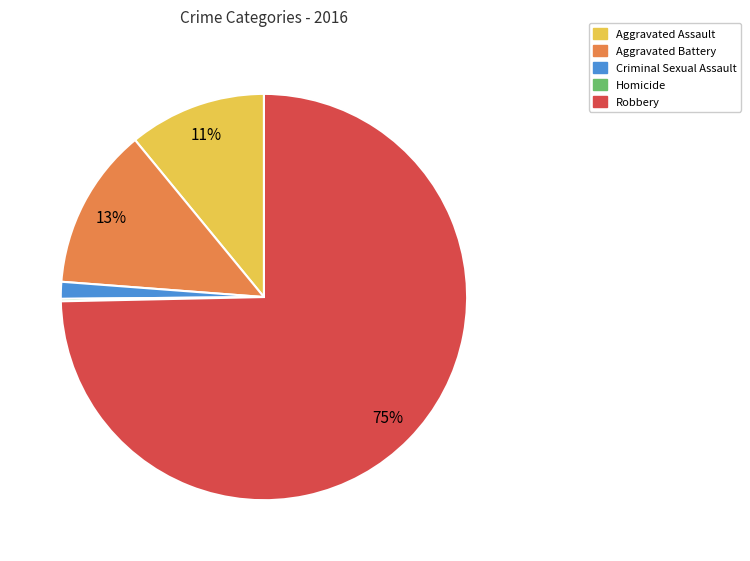

Is there a majority slice in this chart?

Yes